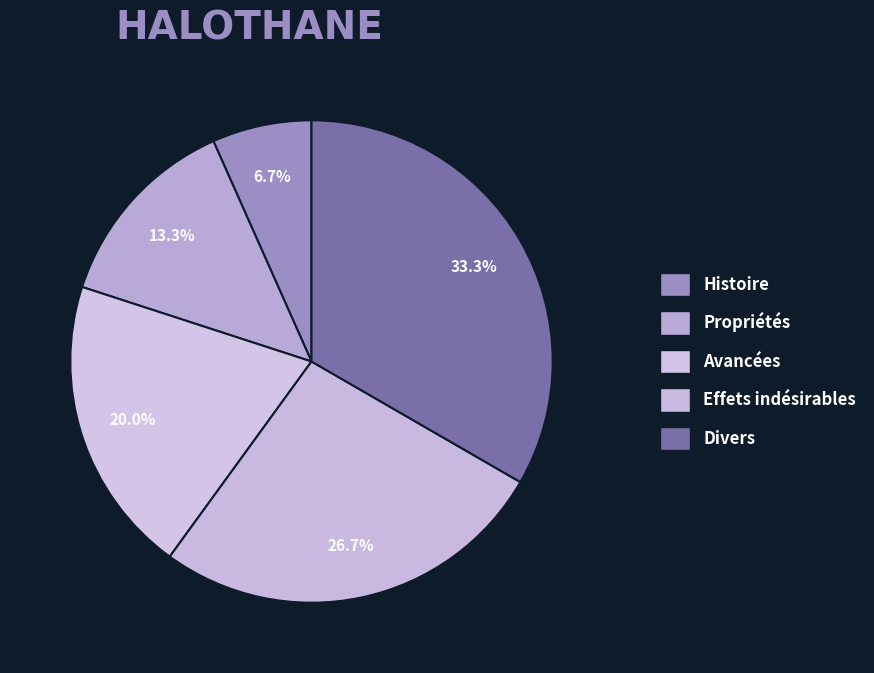

To the nearest percent, what percentage of the pie is Histoire?

7%